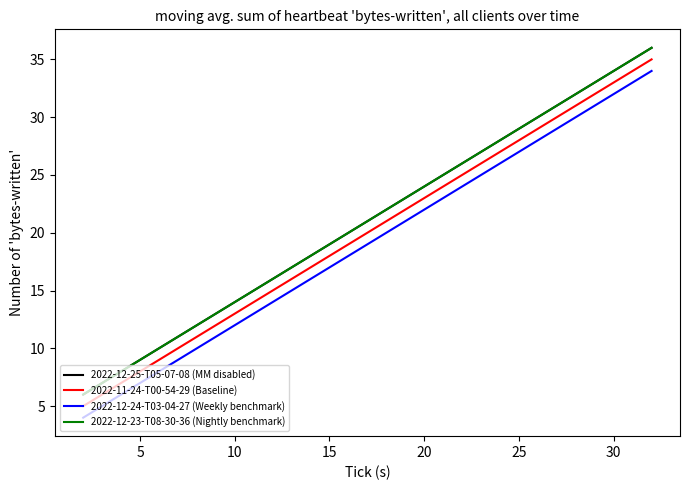

What is the minimum value for 2022-12-24-T03-04-27 (Weekly benchmark)?

4